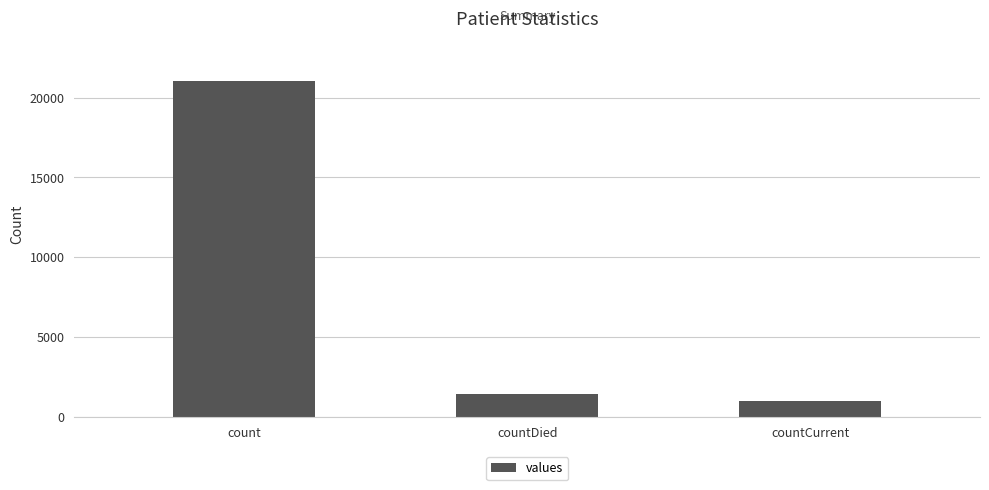

List the labels in order of value, smallest first.

countCurrent, countDied, count